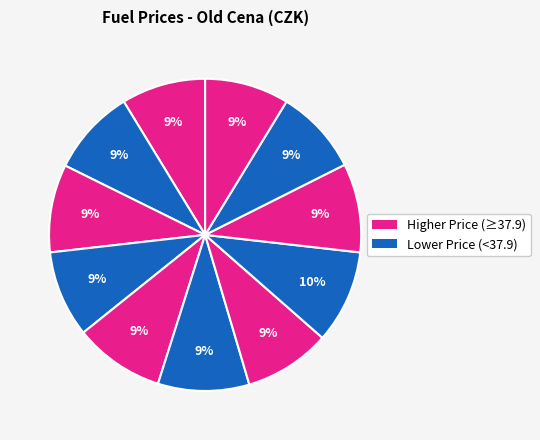

How many slices are in this pie chart?

11